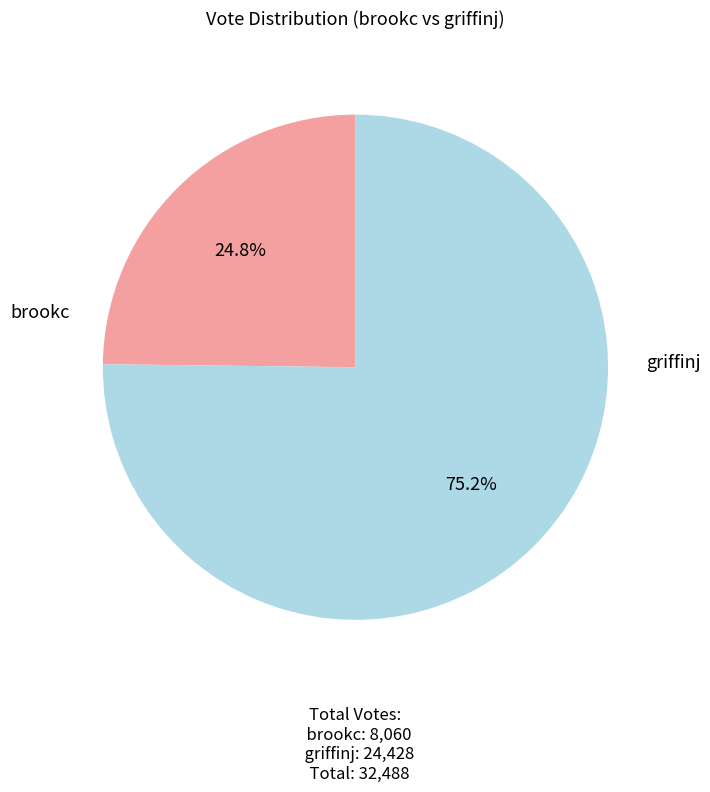

Does any single category account for the majority?

Yes